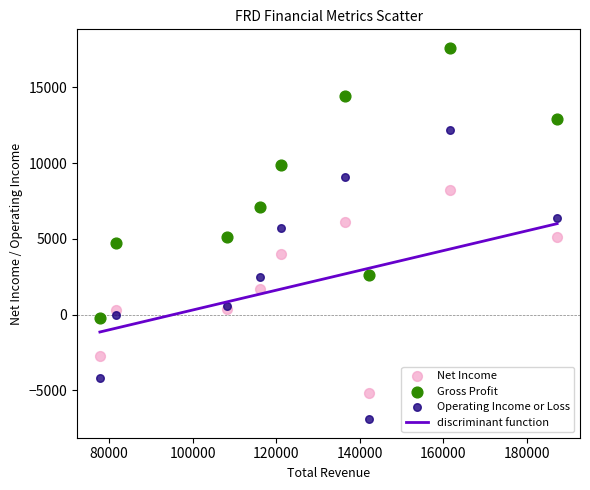

Which series has the largest Y range (max minus min)?

Operating Income or Loss